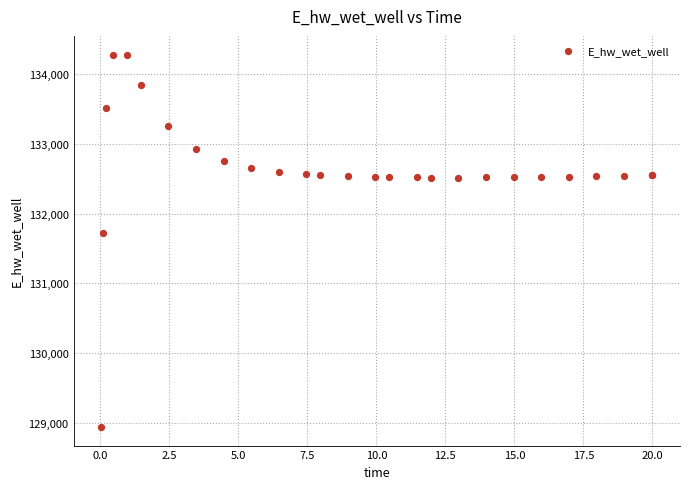

What Y value in the scatter plot is closest to 131612?

131728.1